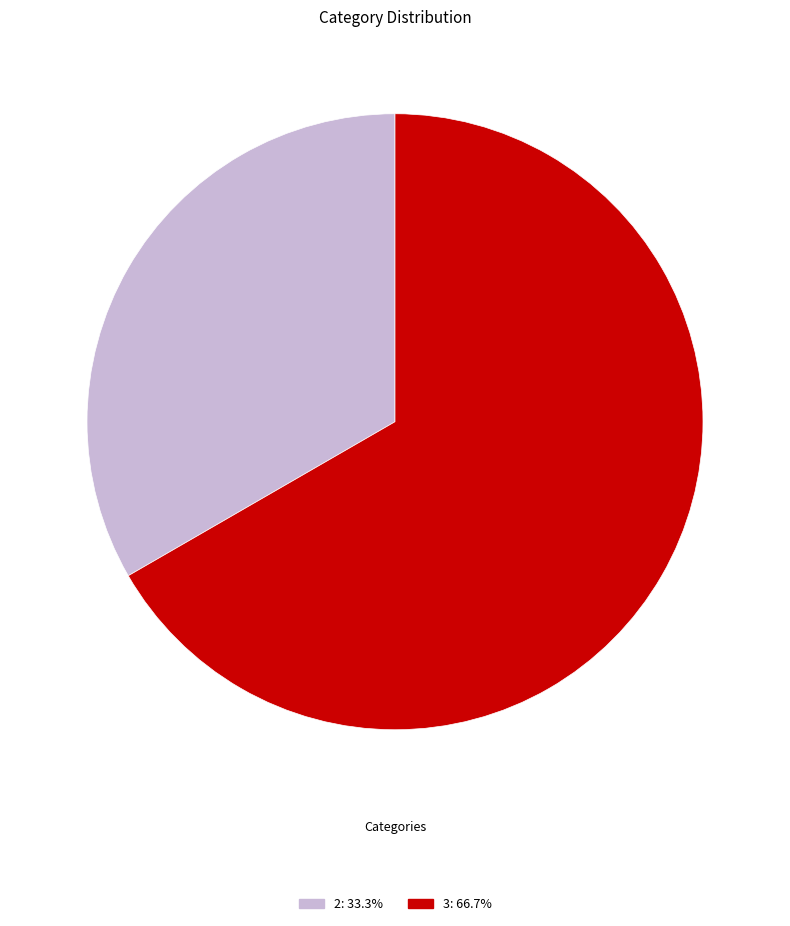

Is the sum of 3 and 2 greater than half?

Yes